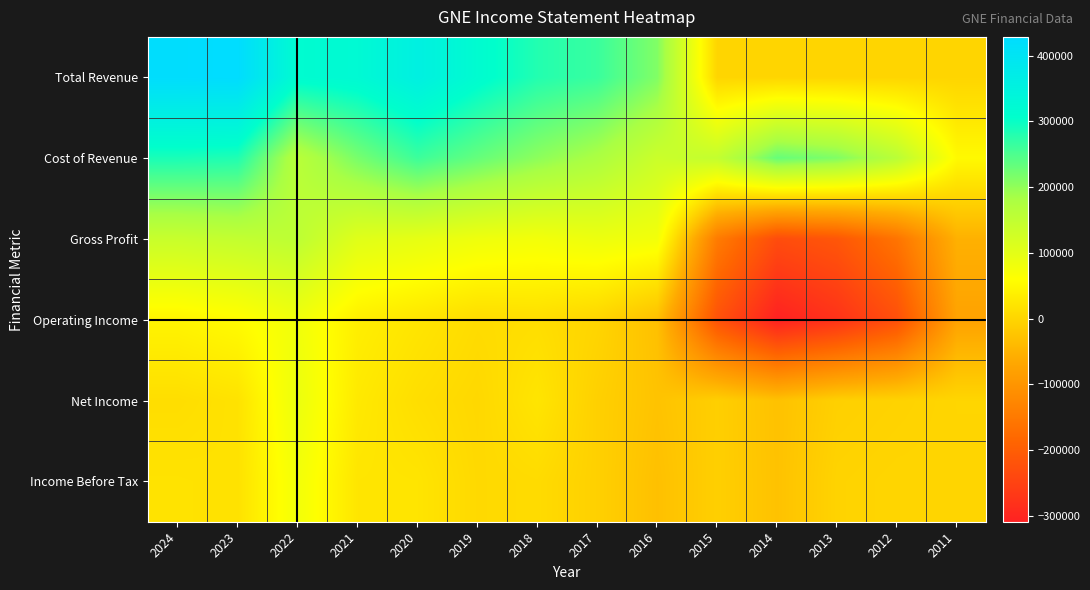

What is the smallest value displayed?

-309100